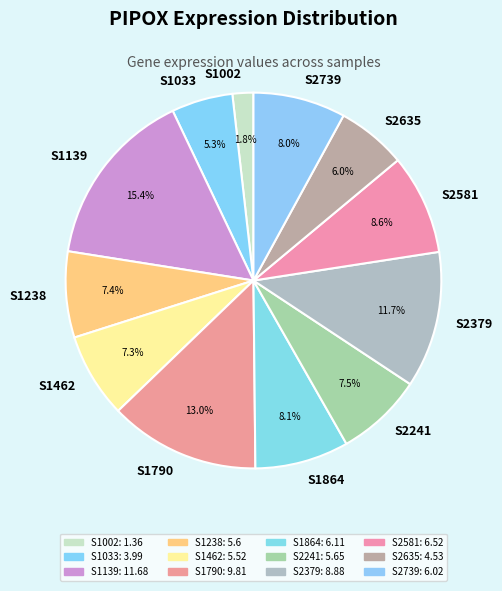

Which category has the biggest portion of the pie?

S1139